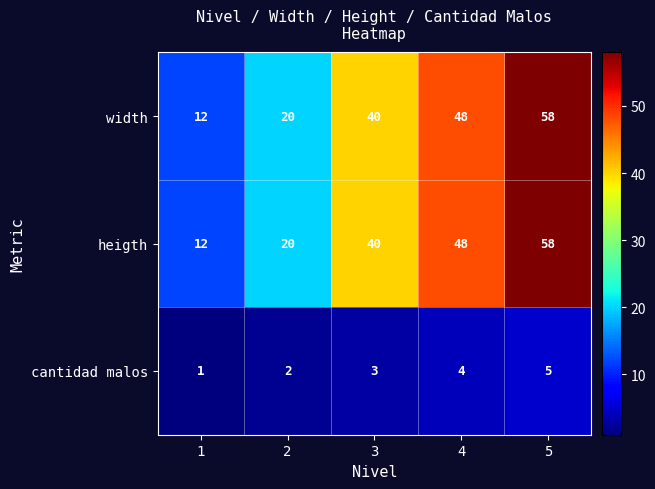

Reading right to left, transcribe all the data shown in this chart.

width: 5=58	4=48	3=40	2=20	1=12
heigth: 5=58	4=48	3=40	2=20	1=12
cantidad malos: 5=5	4=4	3=3	2=2	1=1